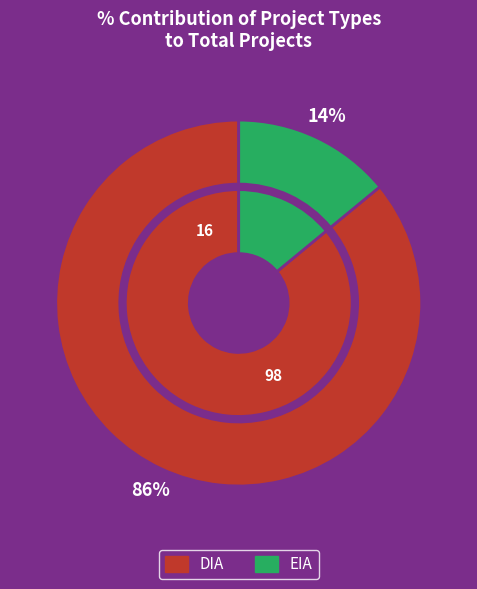

How many slices are in this pie chart?

2